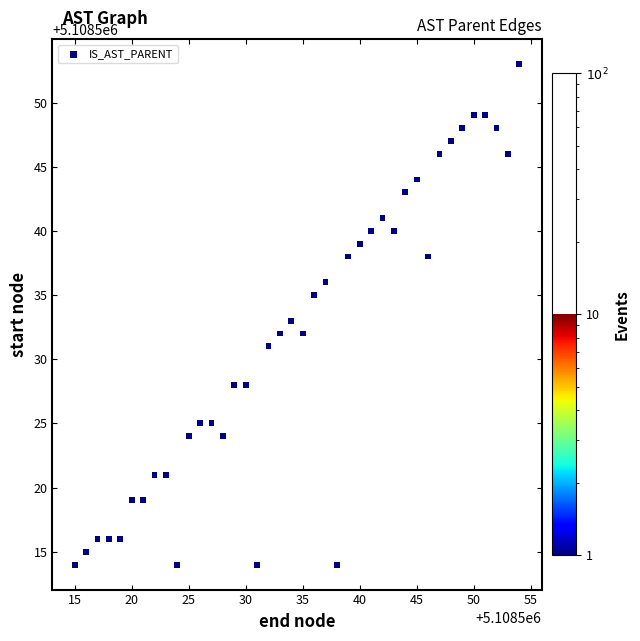

What is the range of X values (max minus min)?

39